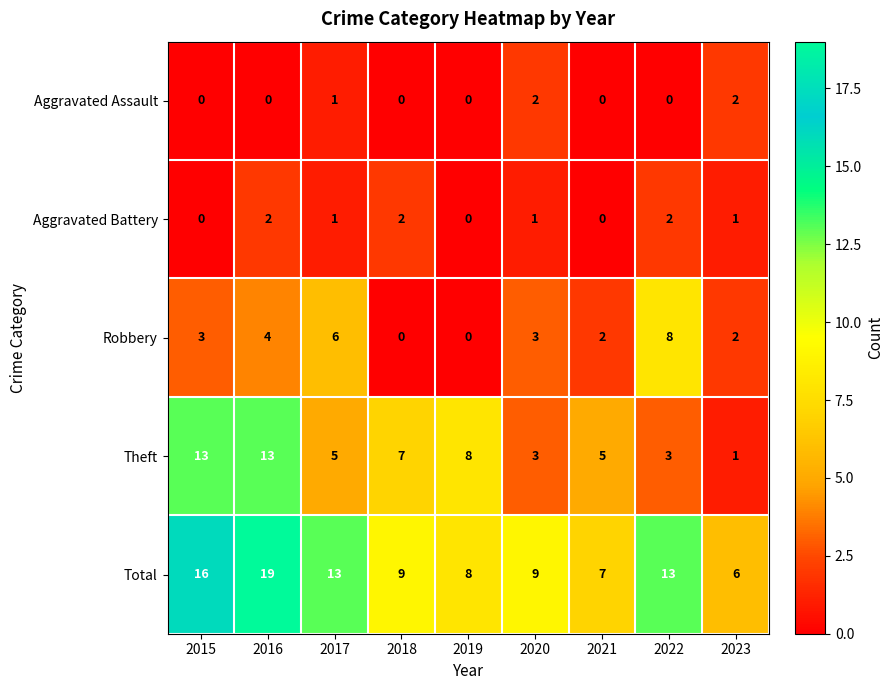

How many Aggravated Assault values are between 0 and 1?

7